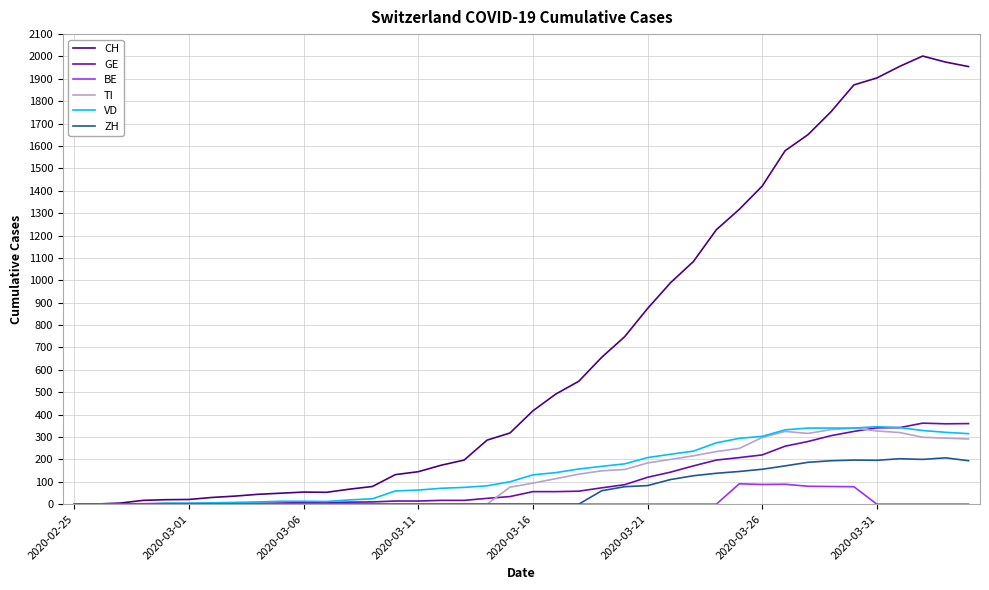

Which series has the widest spread of values?

CH